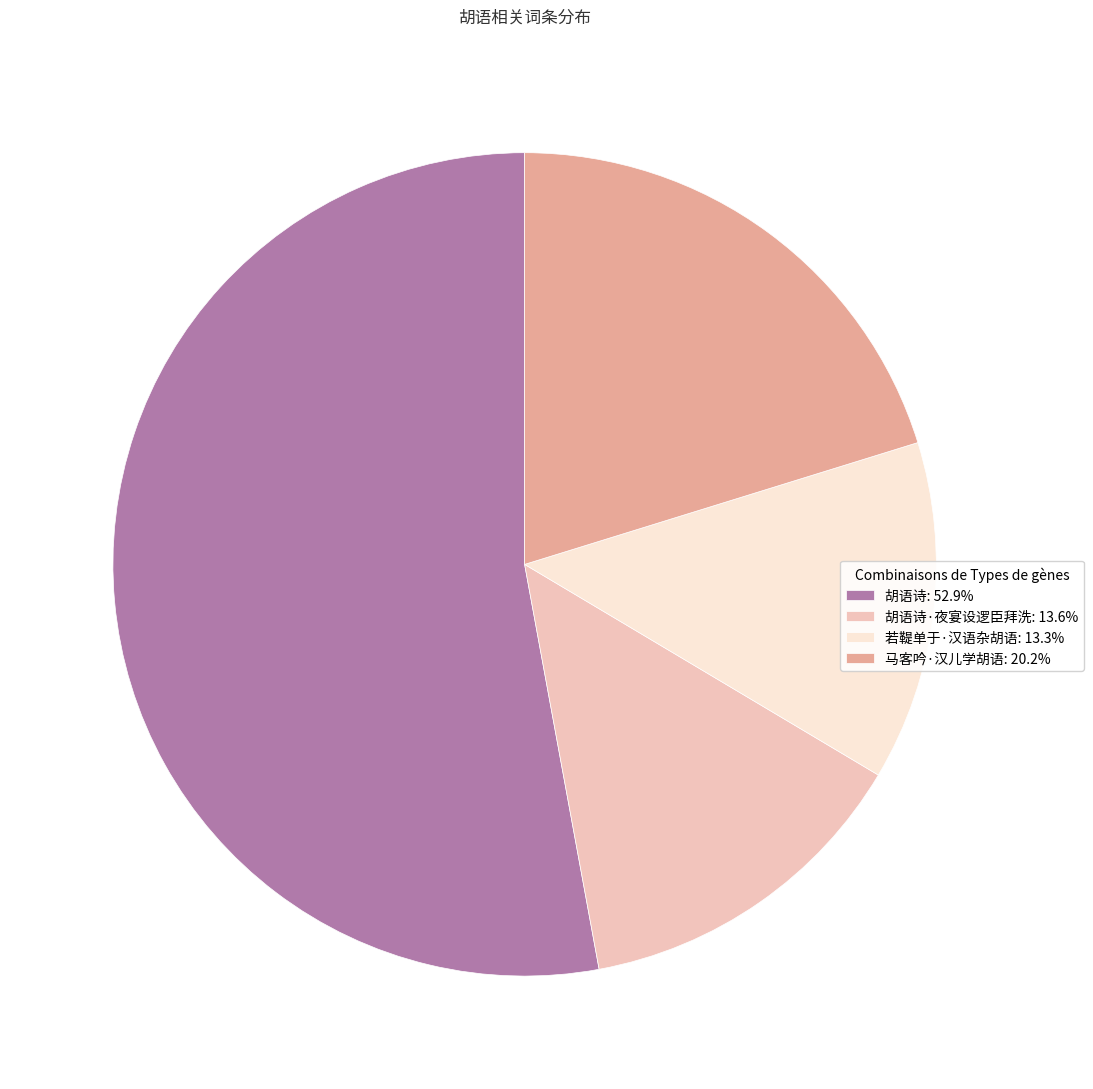

Approximately how many times larger is the value at 若鞮单于·汉语杂胡语: 13.3% compared to 胡语诗·夜宴设逻臣拜洗: 13.6%?

1.0